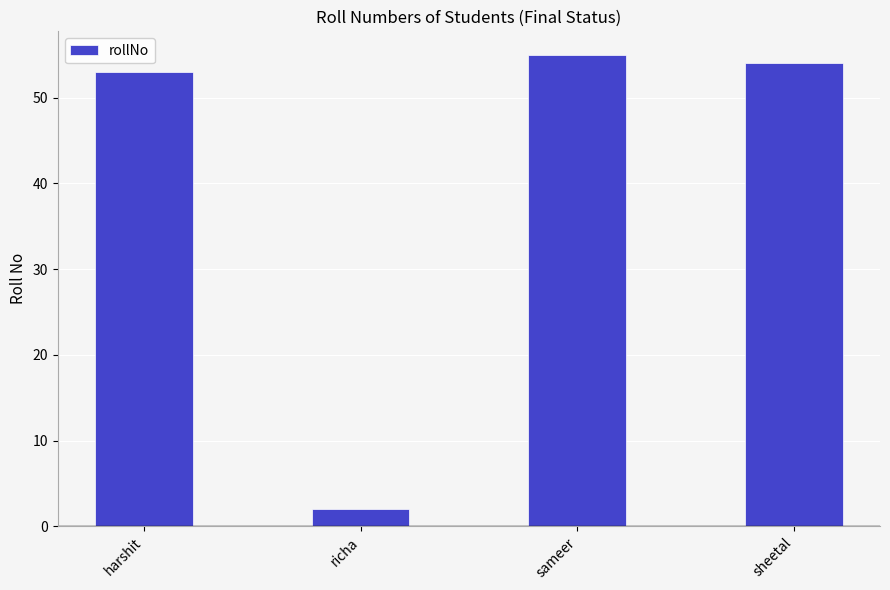

Which category has the lowest value across all series?

richa